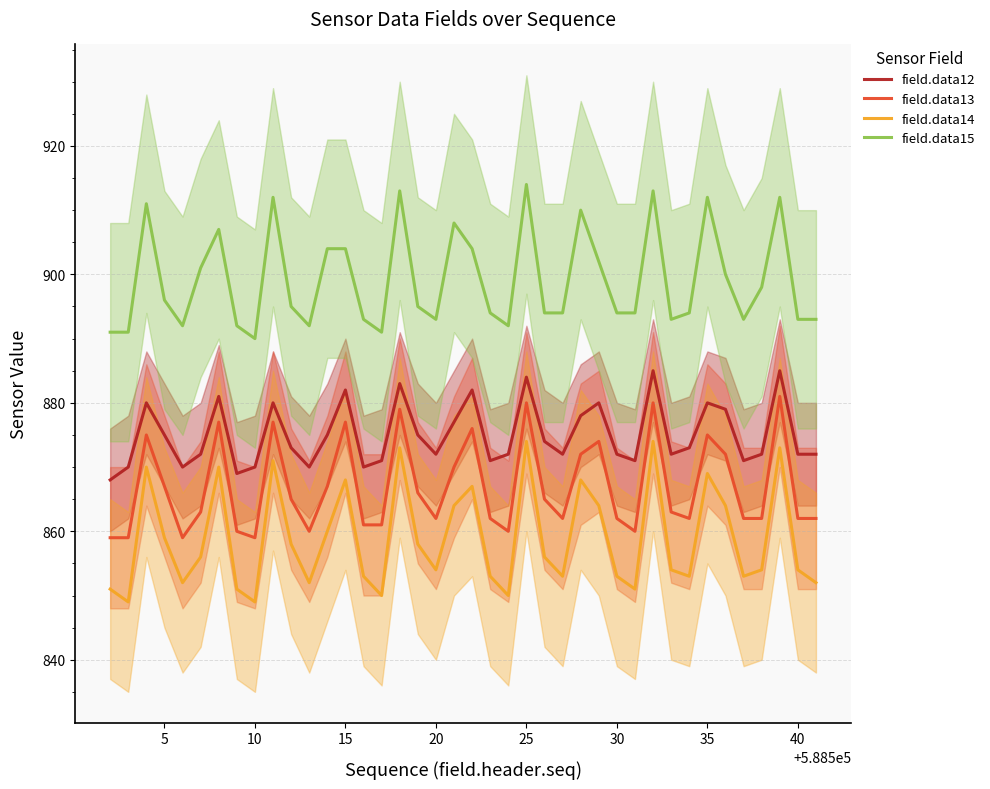

What is the minimum value for field.data15?

890